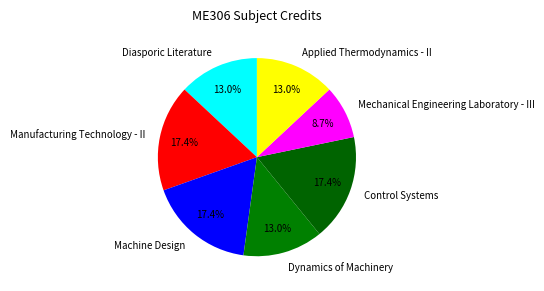

Which has a higher value, Manufacturing Technology - II or Applied Thermodynamics - II?

Manufacturing Technology - II